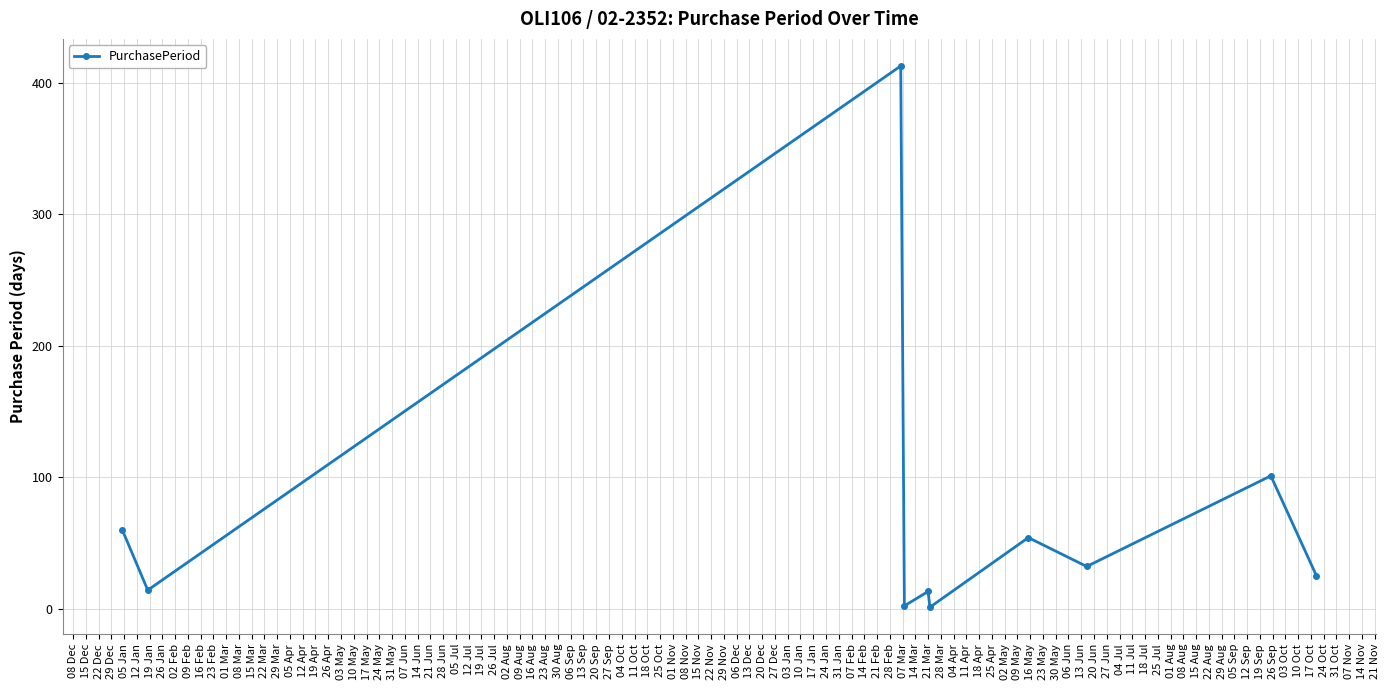

What is the difference between the maximum and minimum values?

412